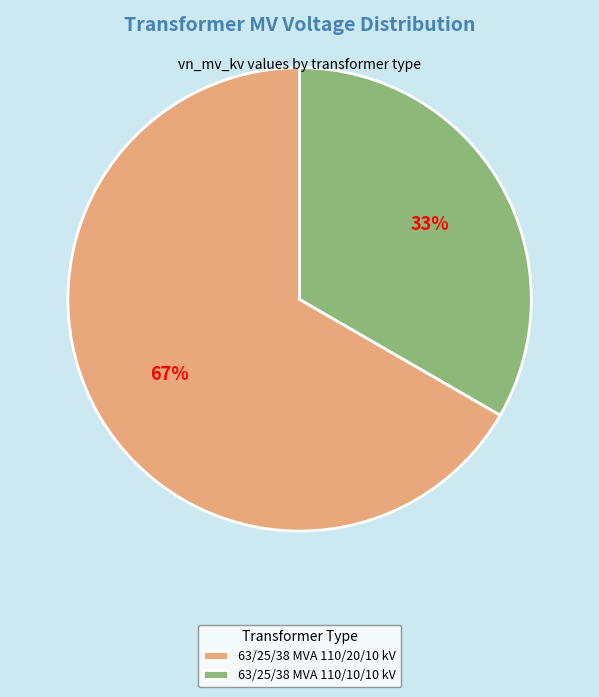

Which category accounts for the majority?

63/25/38 MVA 110/20/10 kV